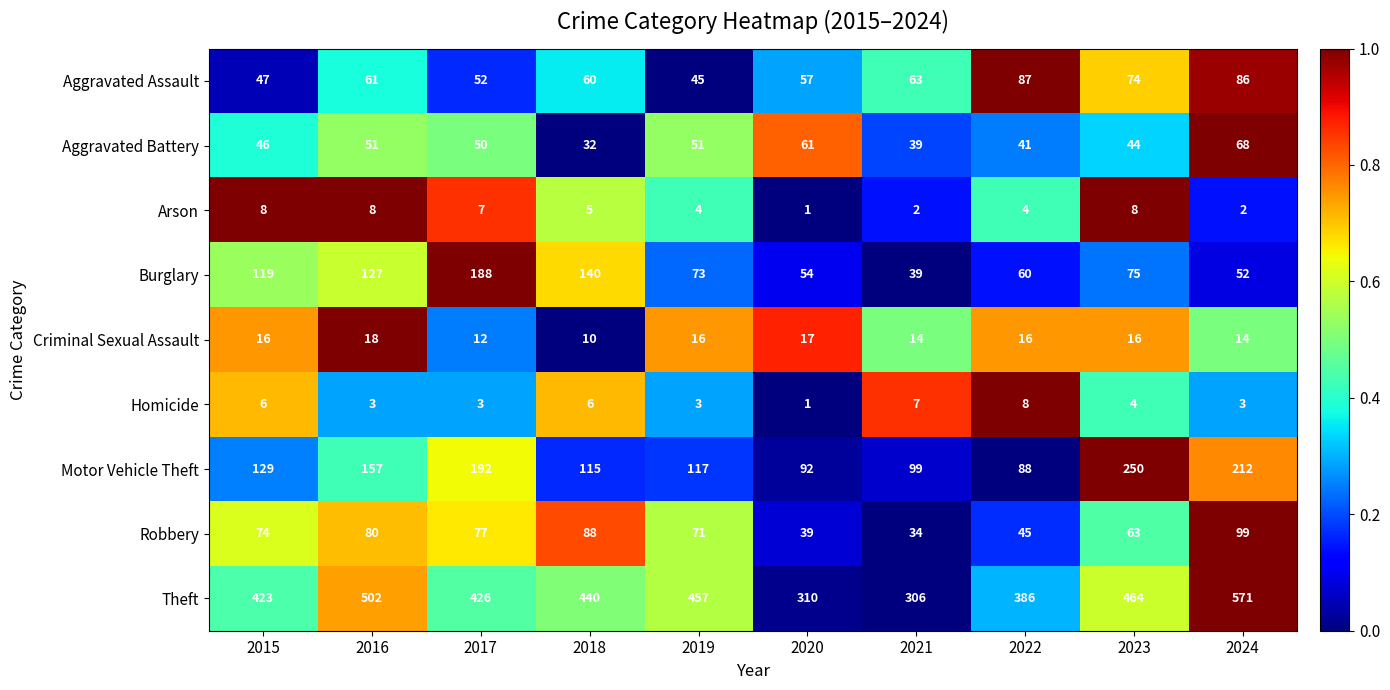

What is the difference between the maximum and minimum values in the Arson series?

7